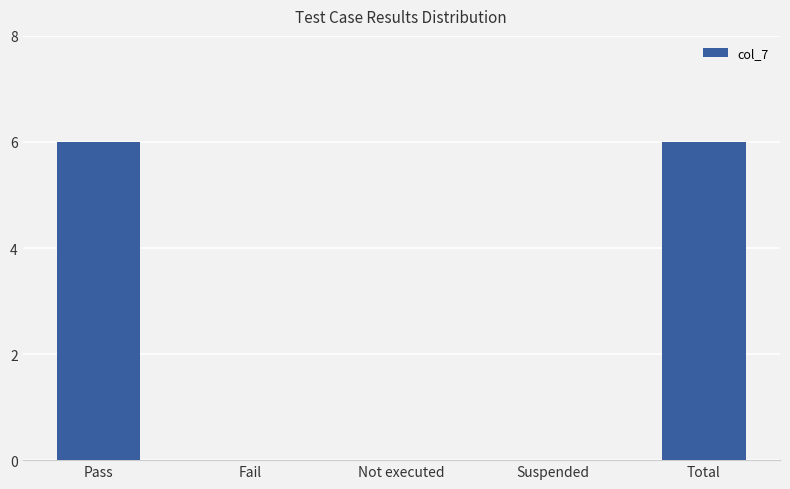

The chart shows a value of 3 at Suspended. True or false?

False